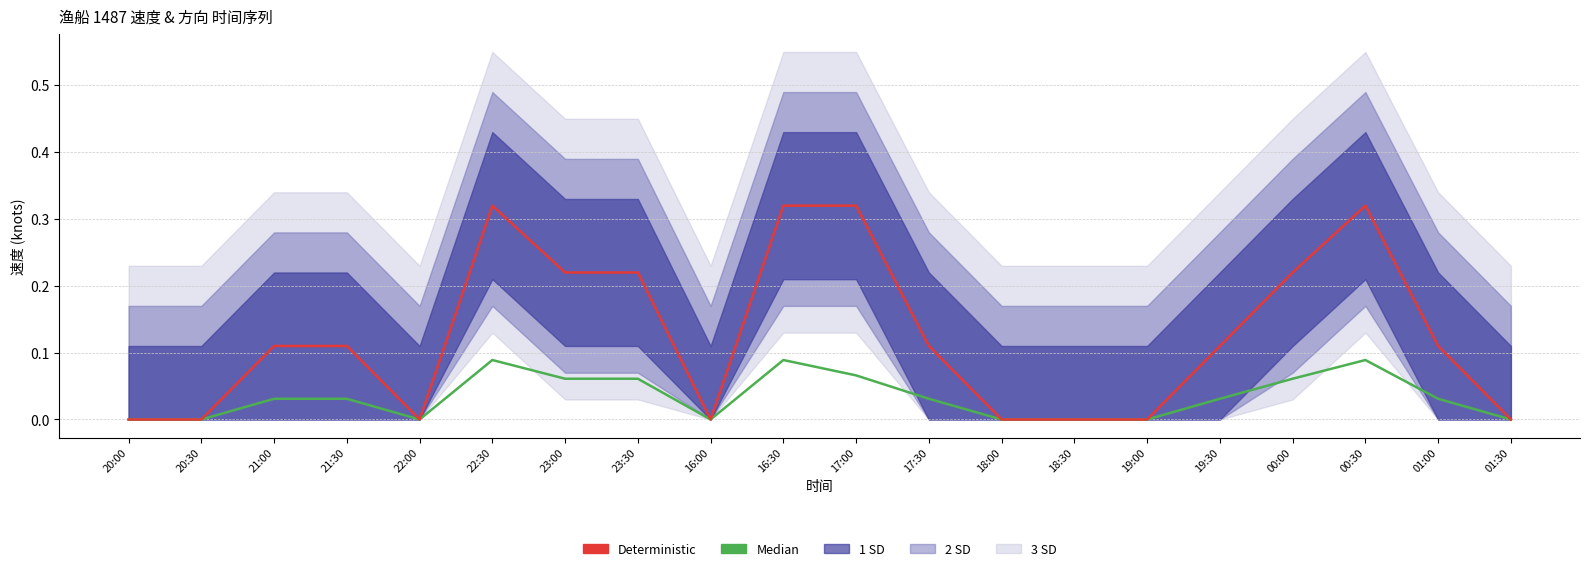

List the labels in order of Median value, largest first.

22:30, 16:30, 00:30, 17:00, 23:00, 23:30, 00:00, 21:00, 21:30, 17:30, 19:30, 01:00, 20:00, 20:30, 22:00, 16:00, 18:00, 18:30, 19:00, 01:30